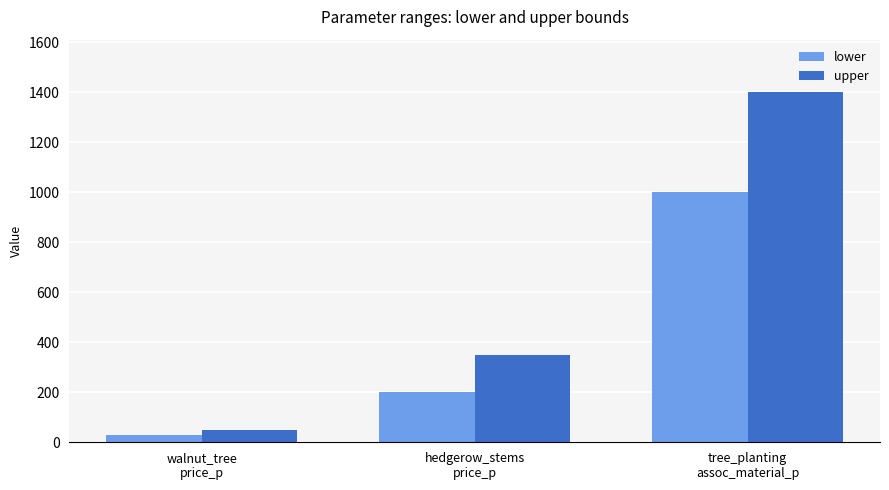

Reading right to left, extract all data points from this chart.

lower: 1000	200	30
upper: 1400	350	50